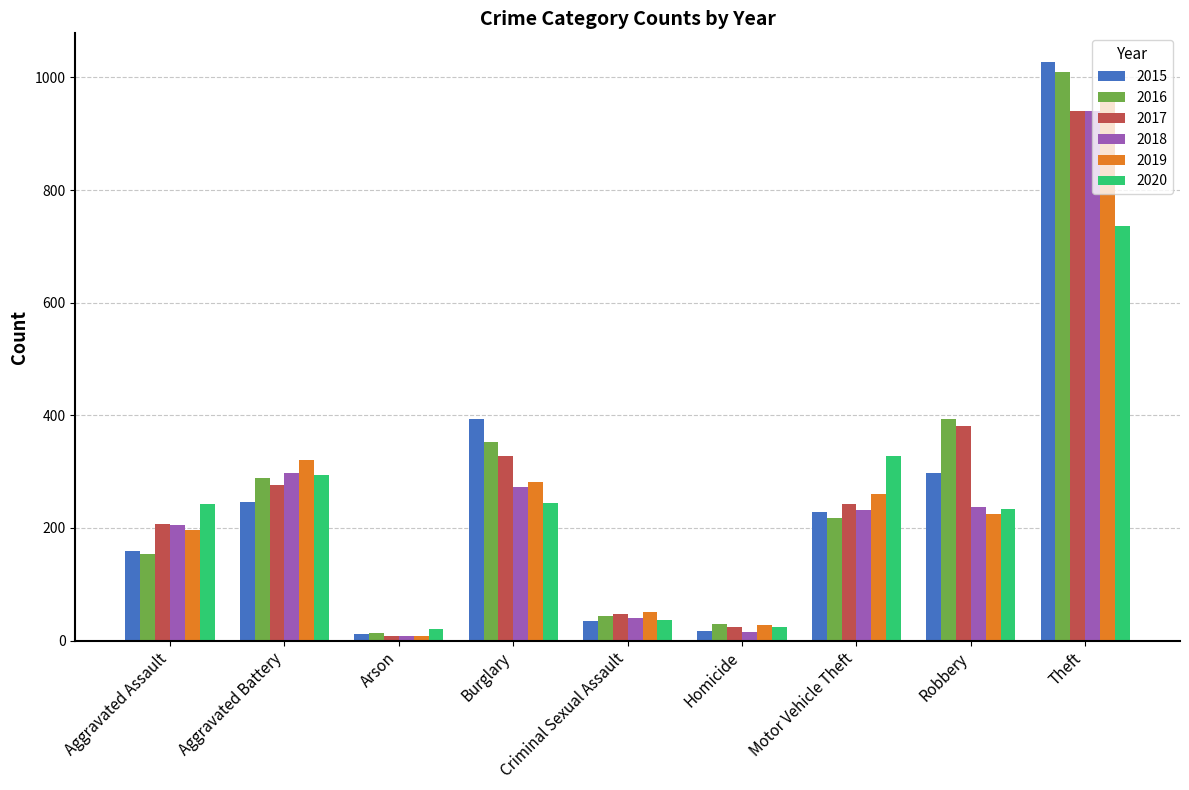

How many bars are there in total?

54